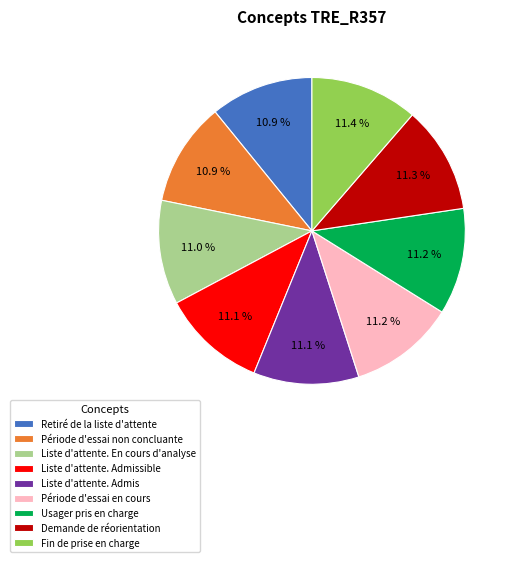

How many slices are in this pie chart?

9